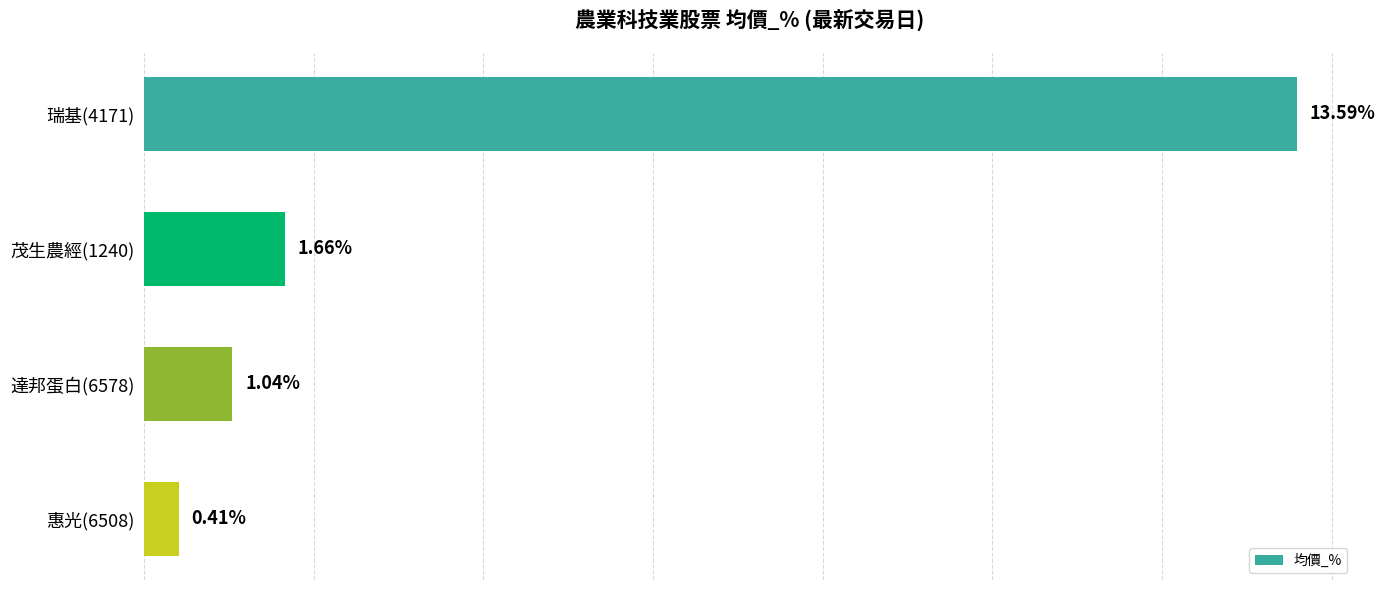

Rank the categories by value from lowest to highest.

惠光(6508), 達邦蛋白(6578), 茂生農經(1240), 瑞基(4171)